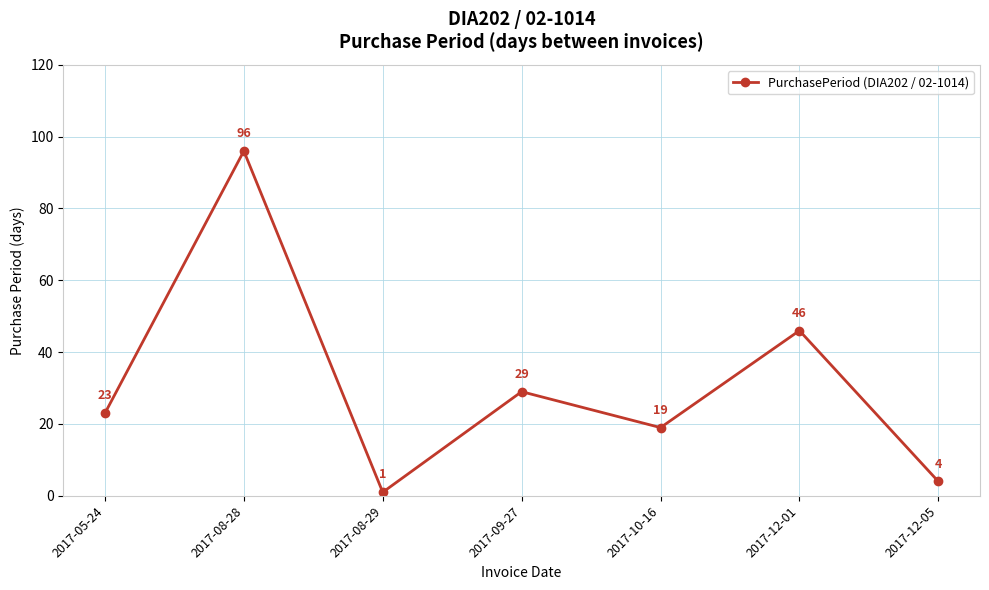

Is this an area chart (filled region under the line)?

No